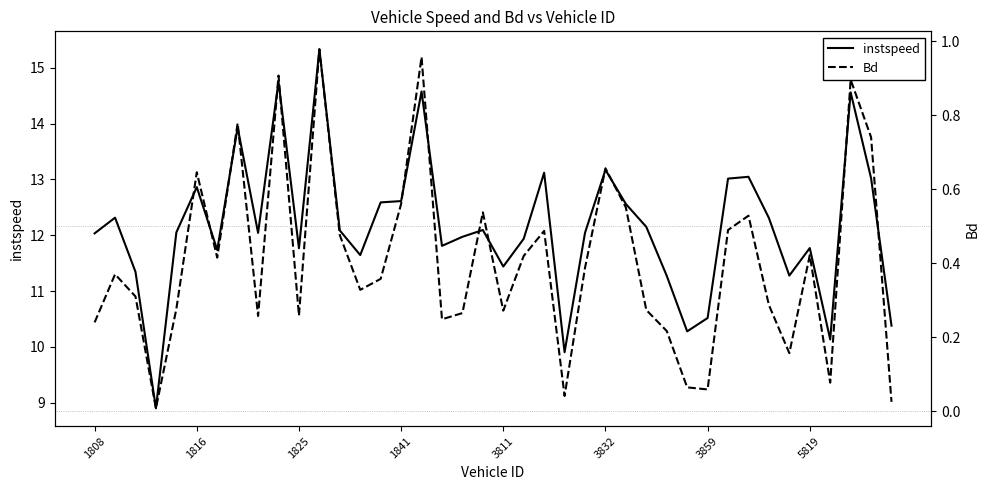

What is the maximum value shown in the chart?

15.3